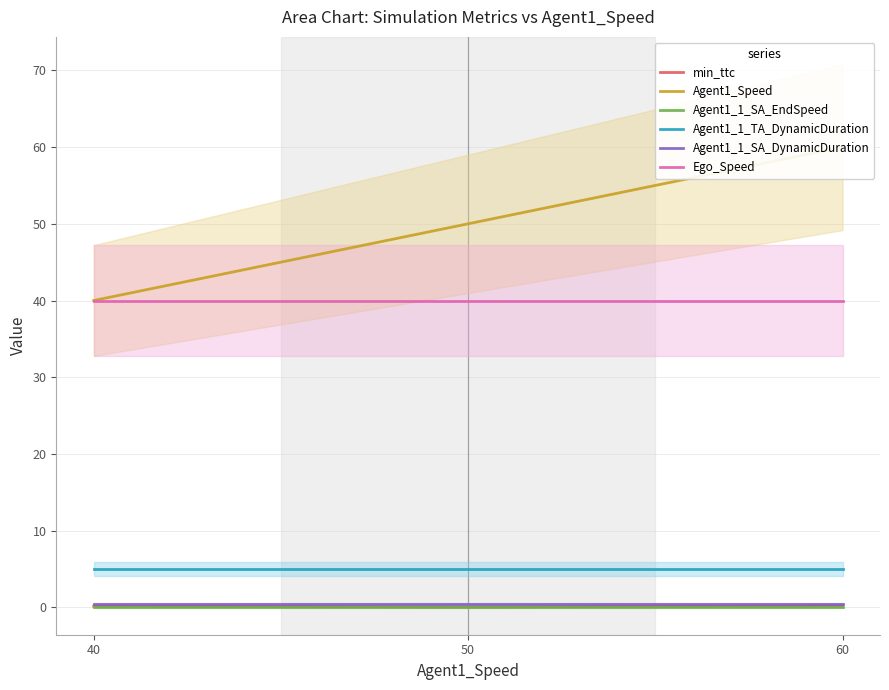

Which series has the widest spread of values?

Agent1_Speed